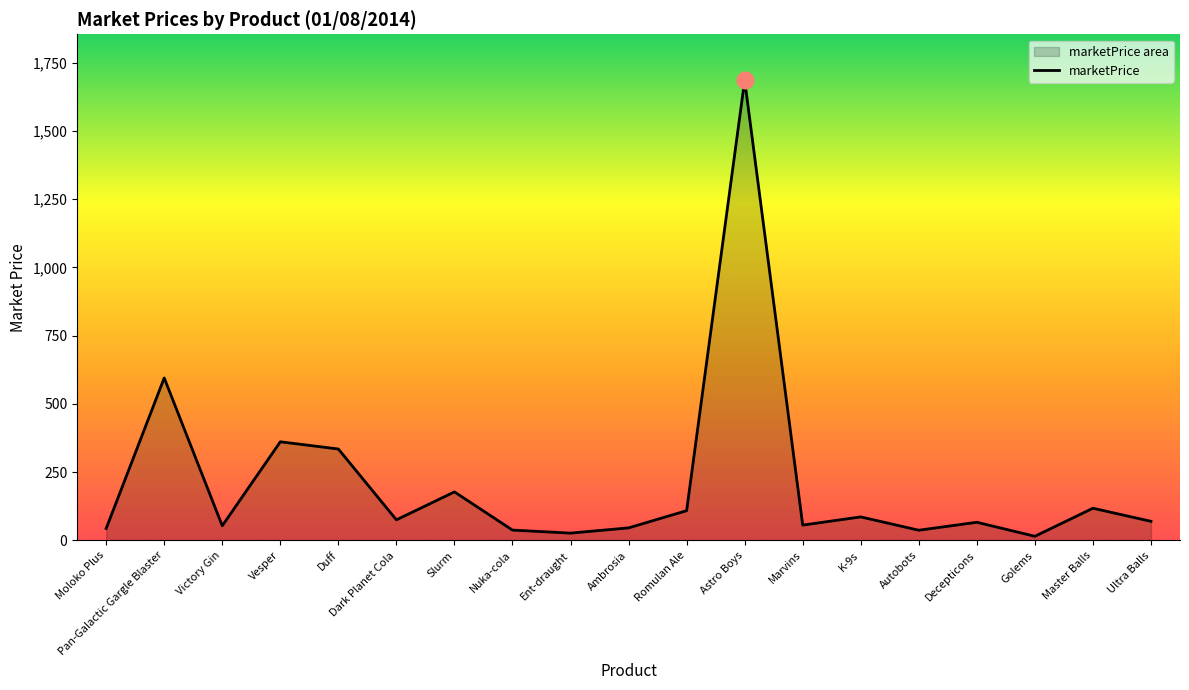

How many values are below 69?

9